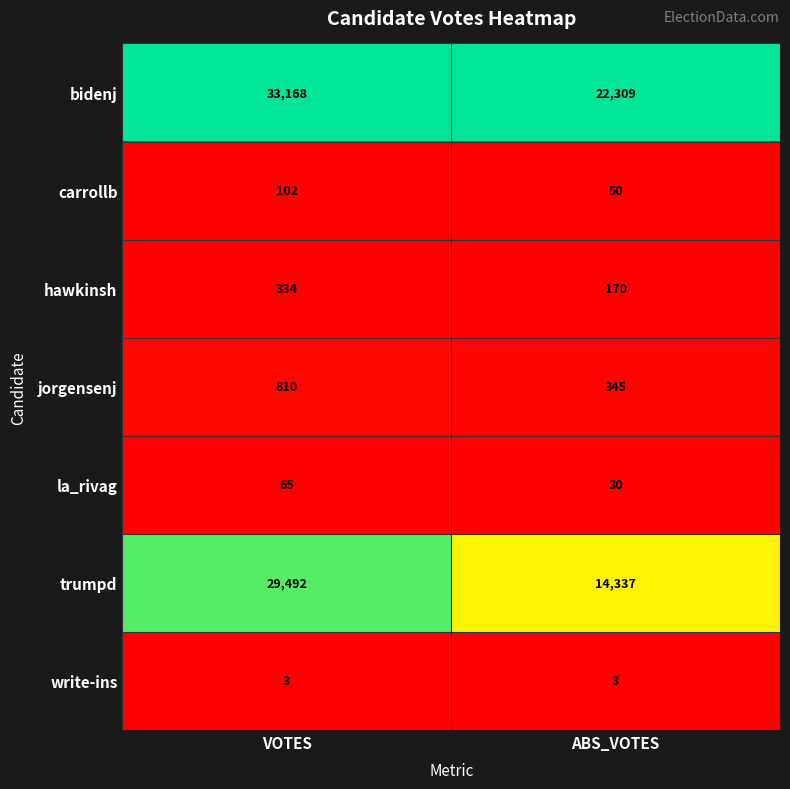

Reading left to right, transcribe all the data shown in this chart.

bidenj: VOTES=33168	ABS_VOTES=22309
carrollb: VOTES=102	ABS_VOTES=50
hawkinsh: VOTES=334	ABS_VOTES=170
jorgensenj: VOTES=810	ABS_VOTES=345
la_rivag: VOTES=65	ABS_VOTES=30
trumpd: VOTES=29492	ABS_VOTES=14337
write-ins: VOTES=3	ABS_VOTES=3